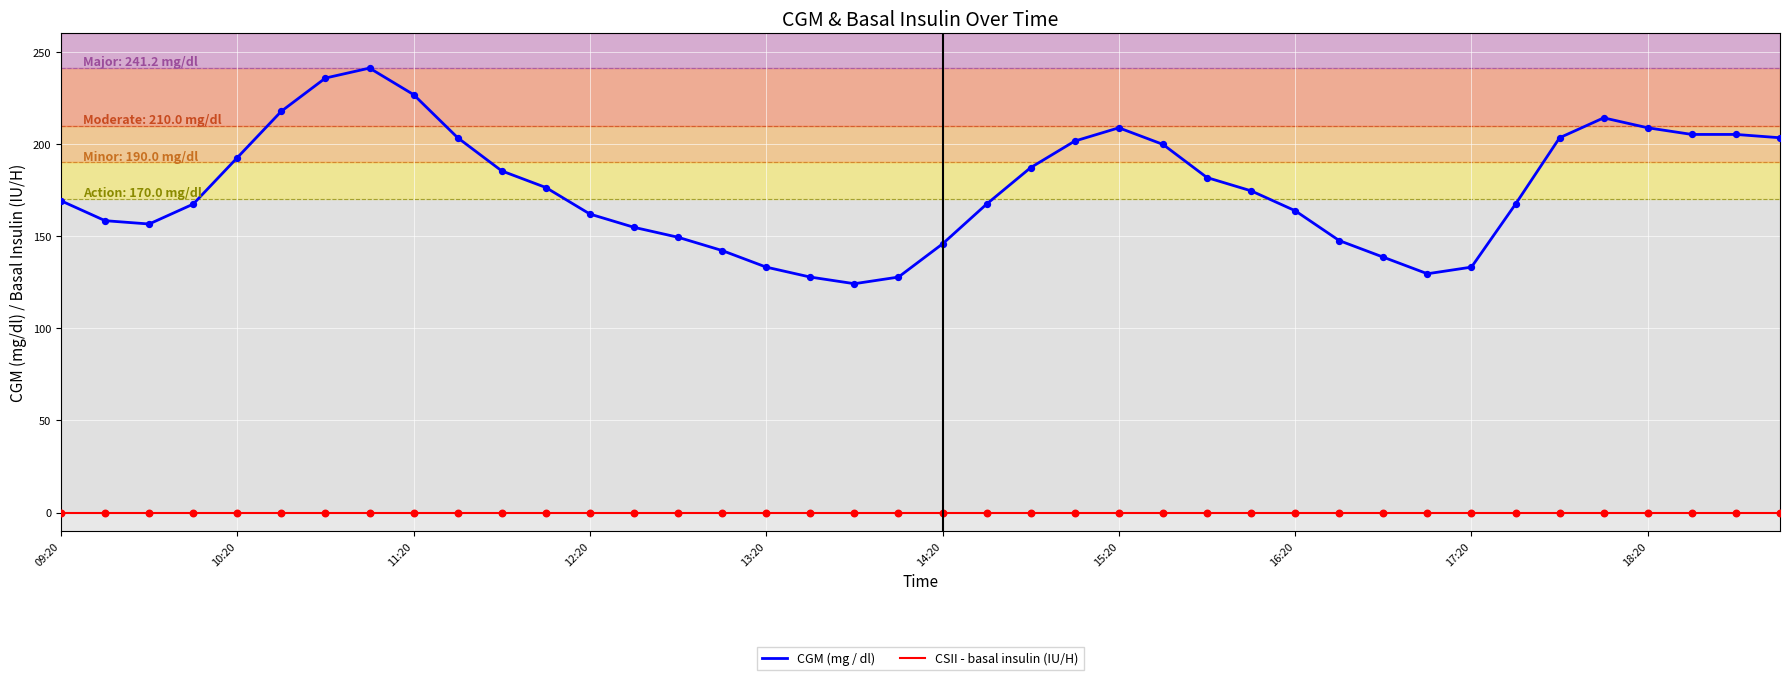

Which series has the largest total across all categories?

CGM (mg / dl)